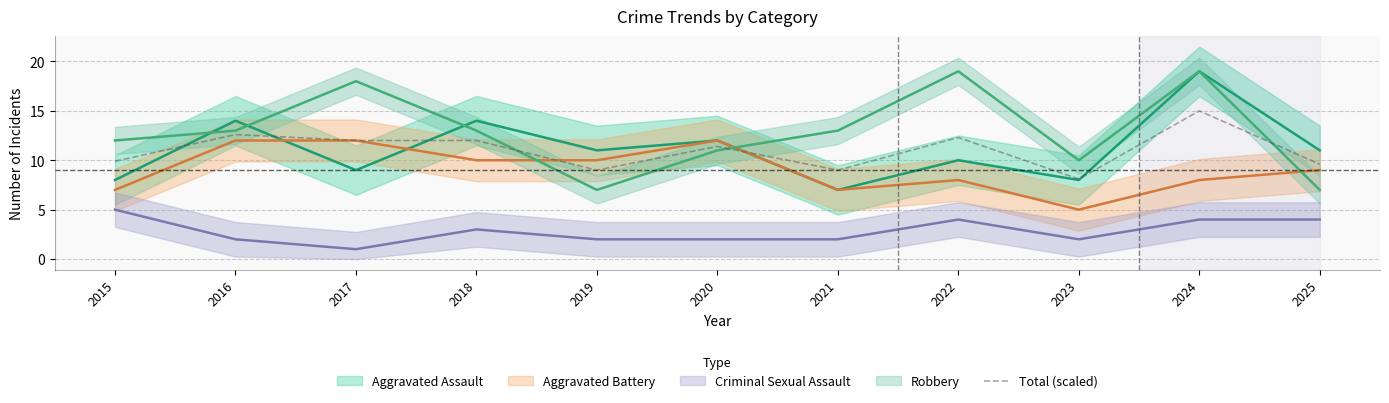

What is the sum of all values?

120.9